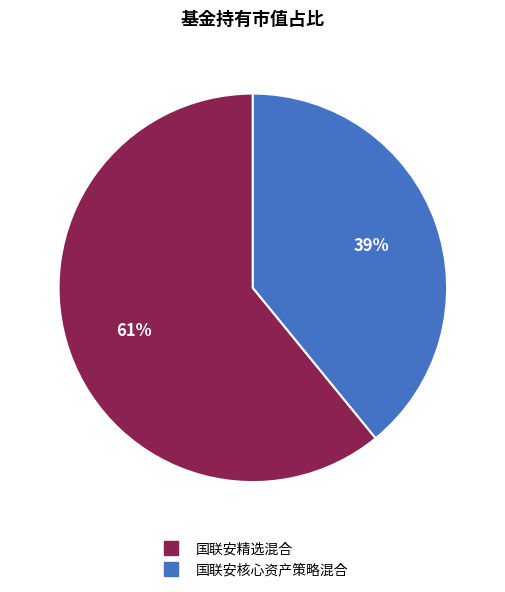

Rank the categories by value from highest to lowest.

国联安精选混合, 国联安核心资产策略混合